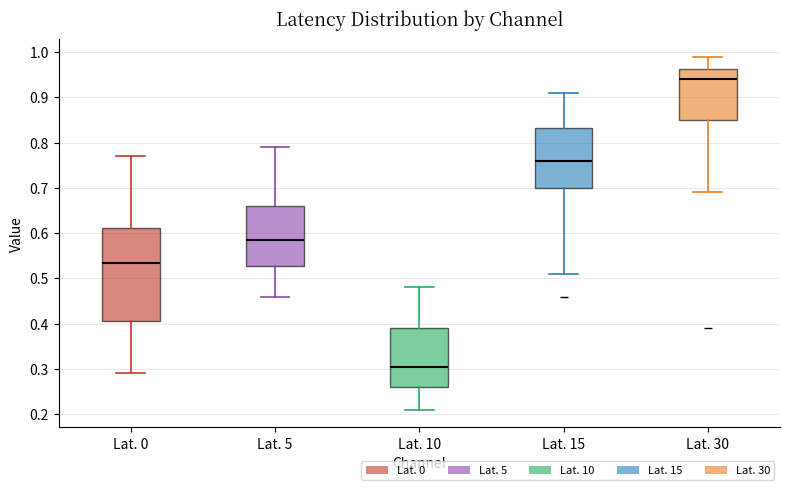

Reading left to right, read every box against the y-axis: the position of its median line, the range the box covers, and the ends of its whiskers. The values are not printed on the chart, so give them approximately, as read against the axis.

Lat. 0: median 0.54, box 0.41 to 0.61, whiskers 0.29 to 0.77
Lat. 5: median 0.59, box 0.53 to 0.66, whiskers 0.46 to 0.79
Lat. 10: median 0.31, box 0.26 to 0.39, whiskers 0.21 to 0.48
Lat. 15: median 0.76, box 0.70 to 0.83, whiskers 0.51 to 0.91
Lat. 30: median 0.94, box 0.85 to 0.96, whiskers 0.69 to 0.99